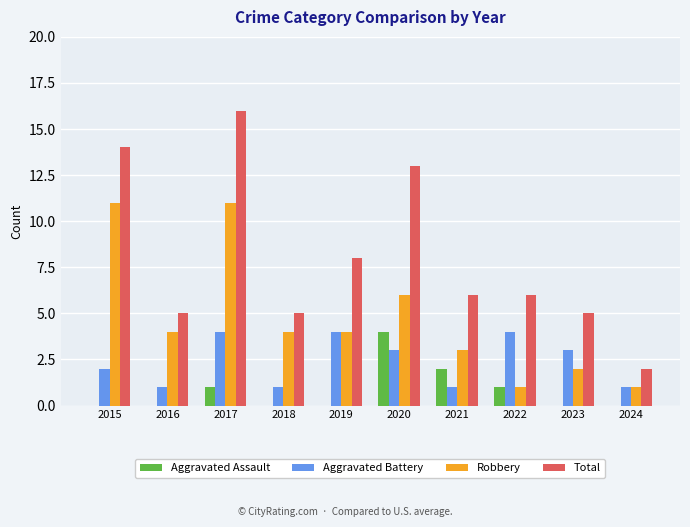

What are all the series names shown in the legend?

Aggravated Assault, Aggravated Battery, Robbery, Total